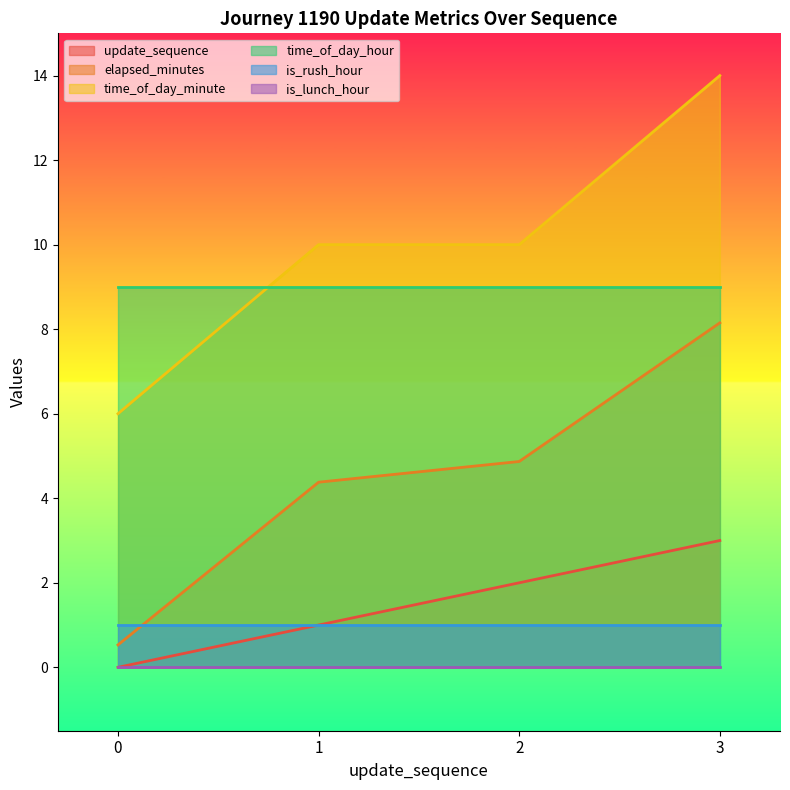

The value of elapsed_minutes at 1 is 4.4. True or false?

True